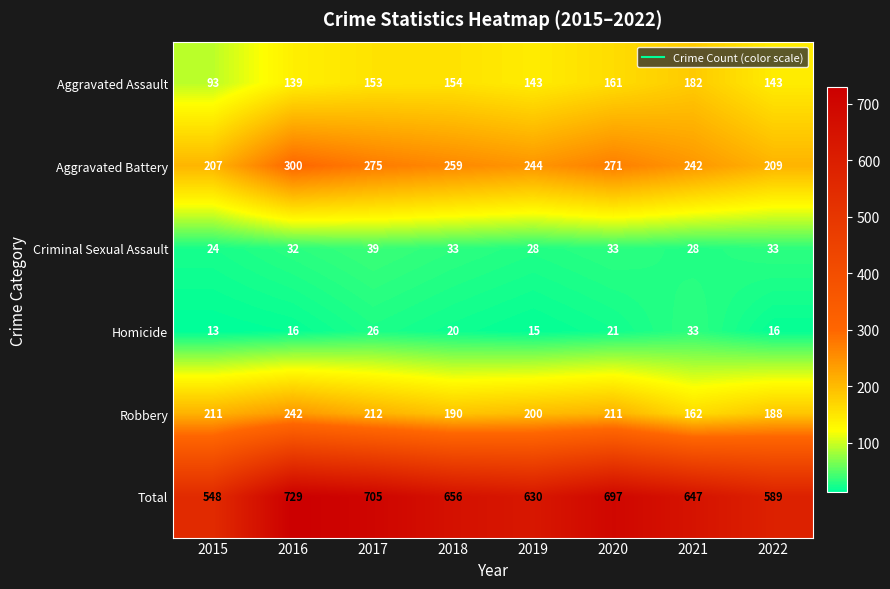

Which series changed the most between 2017 and 2021?

Total